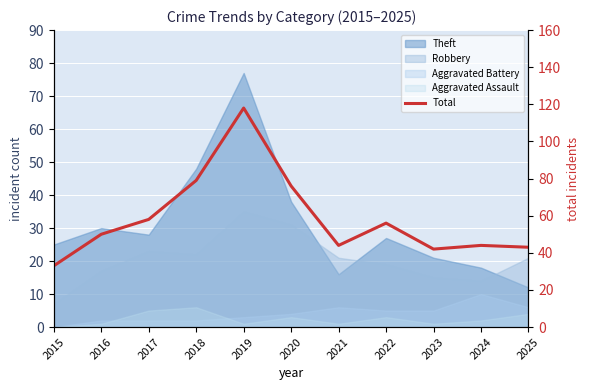

How many lines are shown in the chart?

1